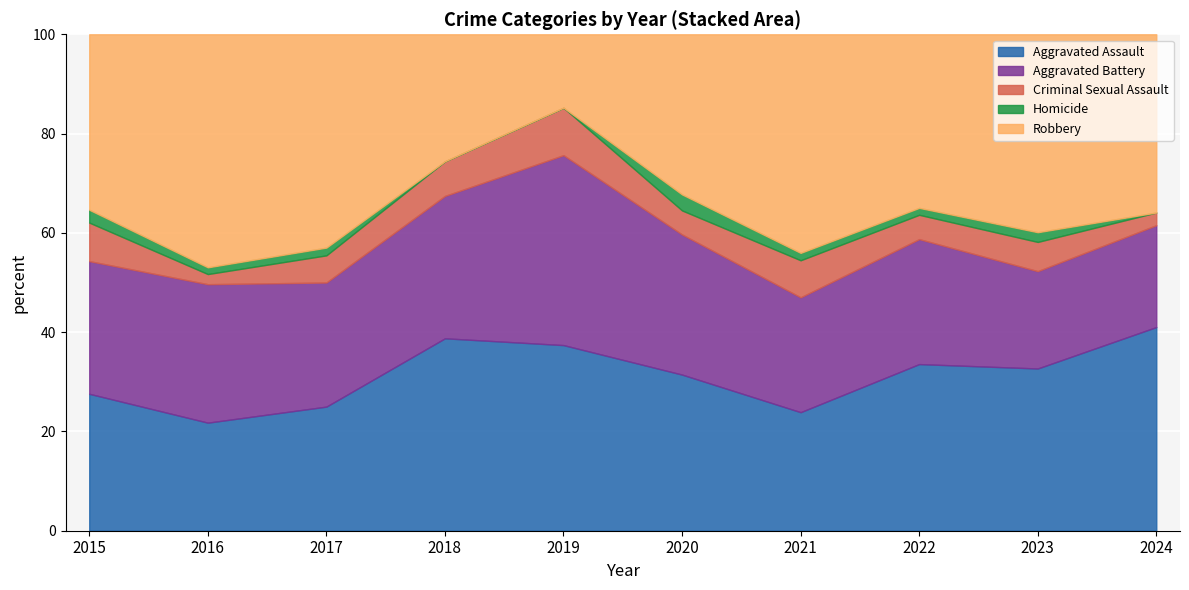

Count the number of categories in the chart.

10